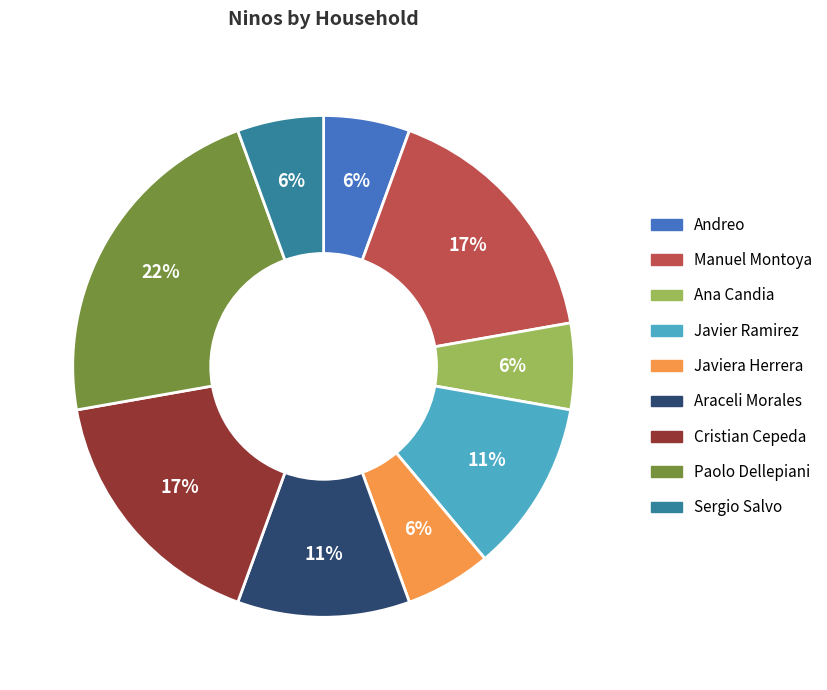

Is there a majority slice in this chart?

No